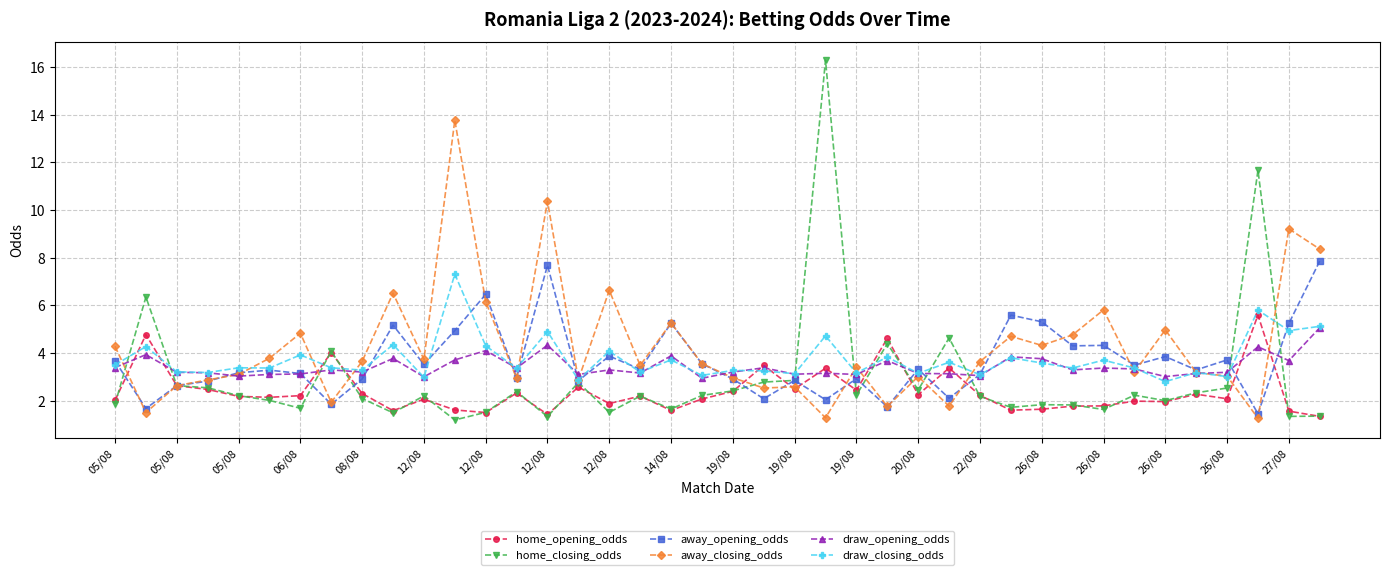

How many categories are shown in the chart?

40